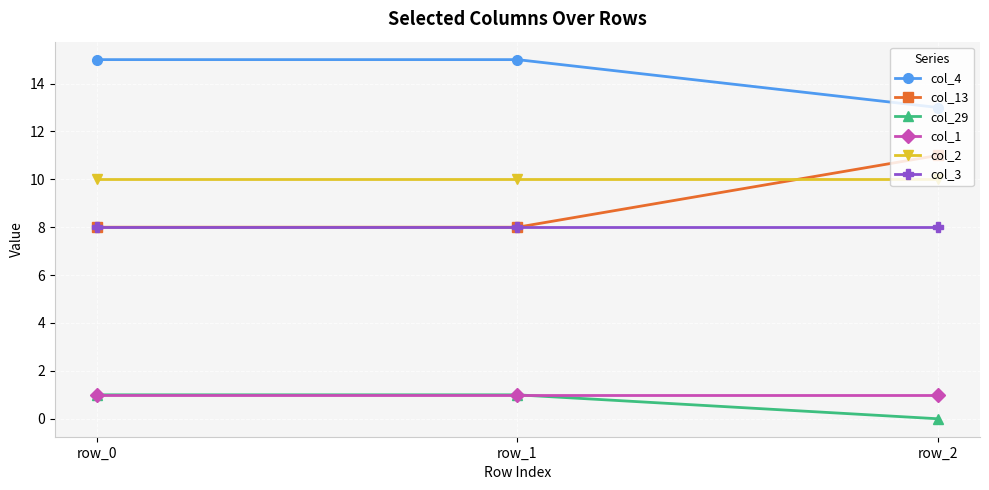

What is the spread (max minus min) of values at row_2?

13